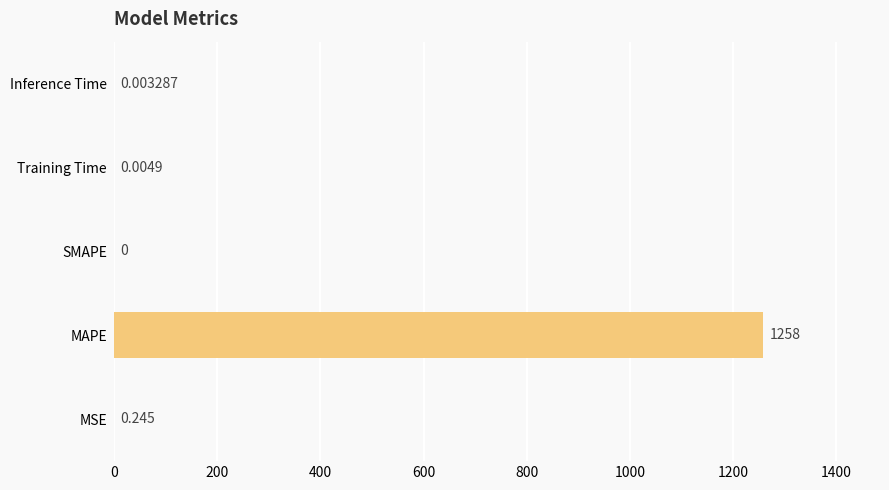

What is the maximum value shown in the chart?

1257.9